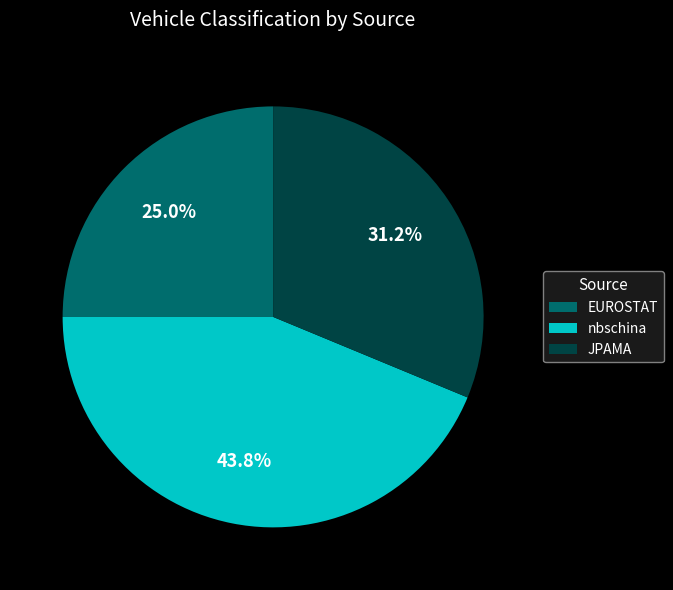

How many slices are in this pie chart?

3